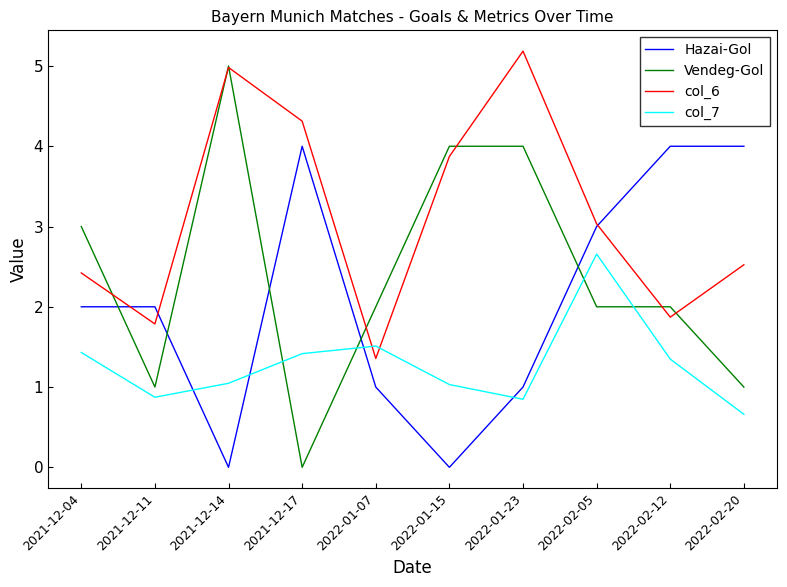

At which label does col_6 reach its minimum?

2022-01-07